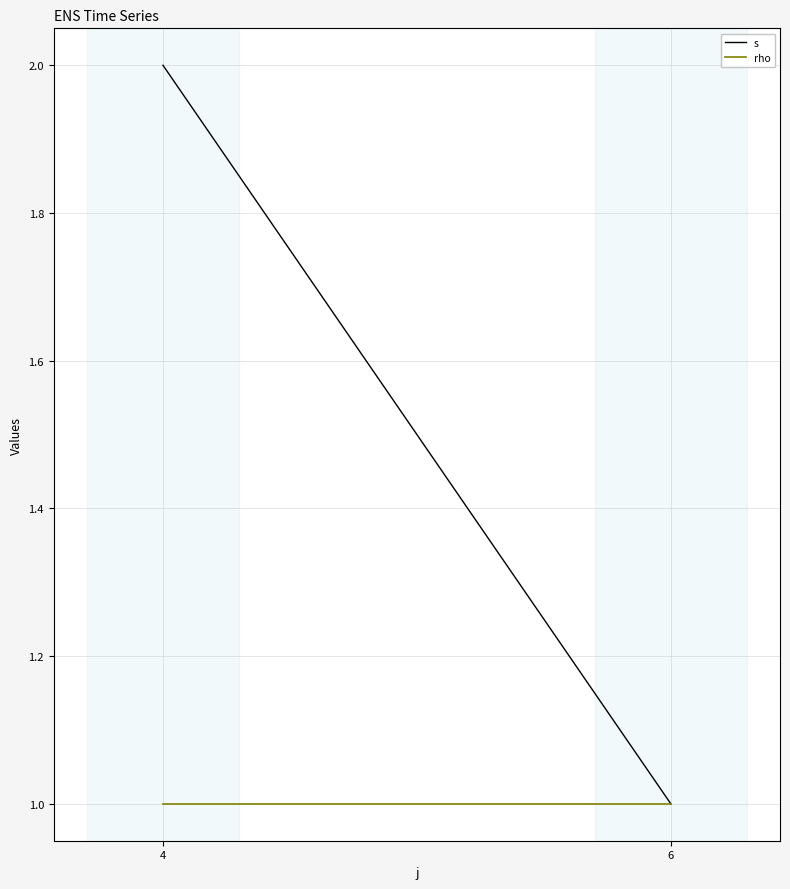

Rank the categories by rho value from highest to lowest.

4, 6